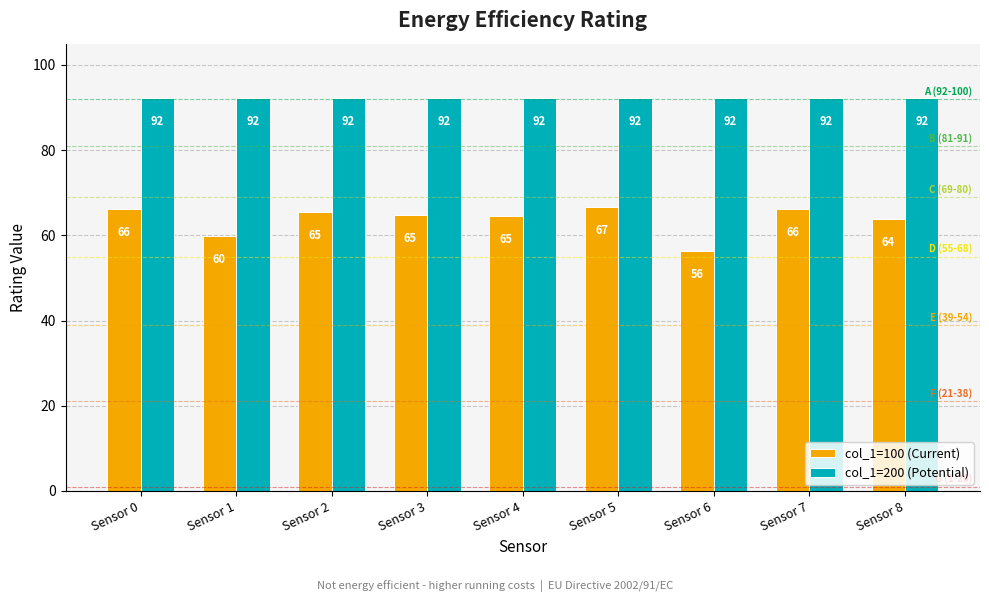

What is the minimum value for col_1=100 (Current)?

56.3